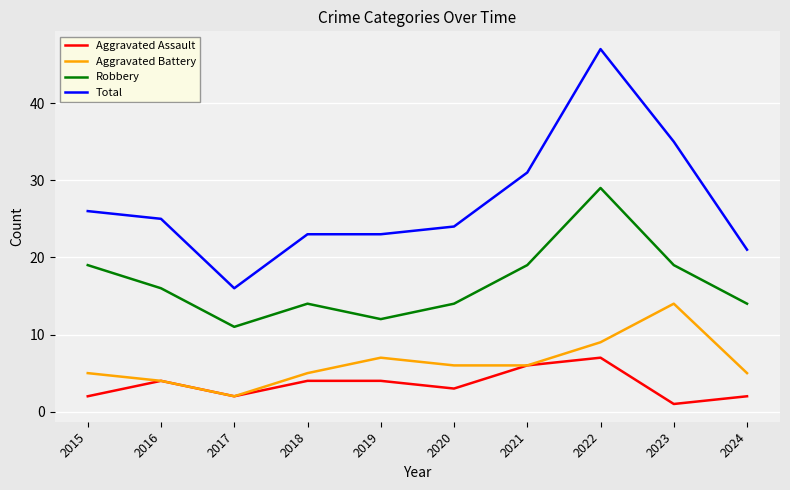

Between 2021 and 2024, which series saw the biggest shift?

Total